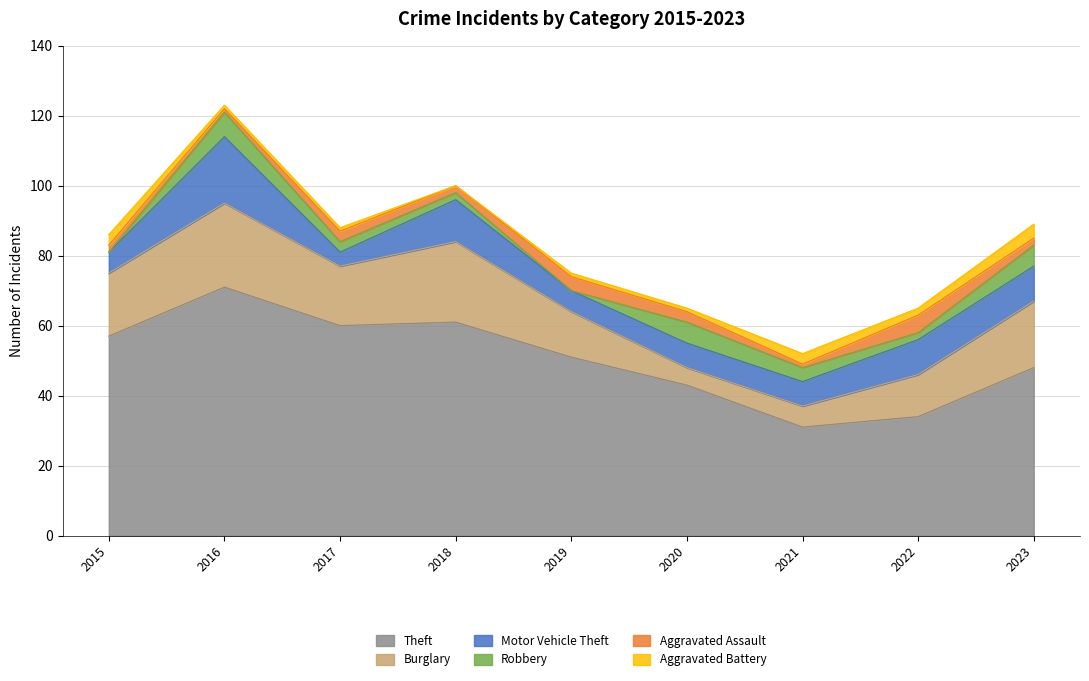

True or false: Burglary has more than 2 interior local peaks.

False